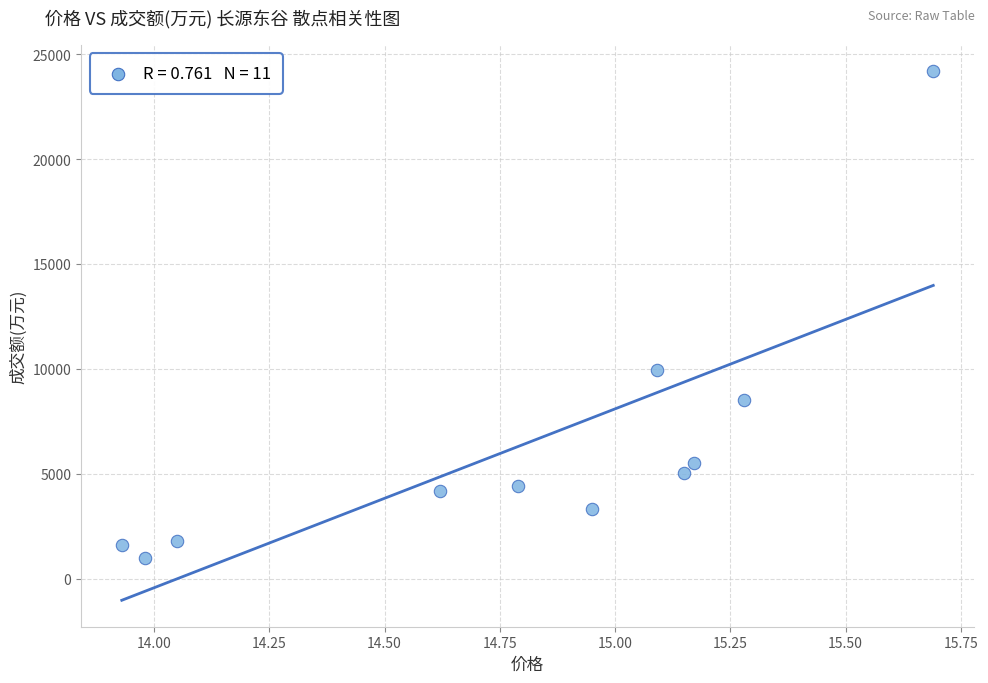

What is the average Y value?

6315